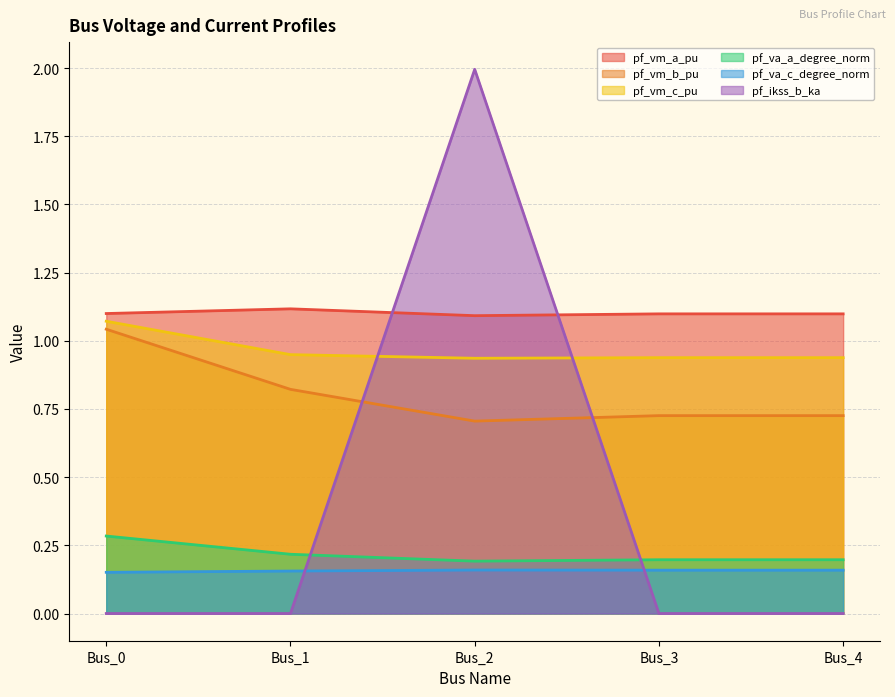

True or false: pf_va_a_degree_norm and pf_va_c_degree_norm intersect in this chart.

False